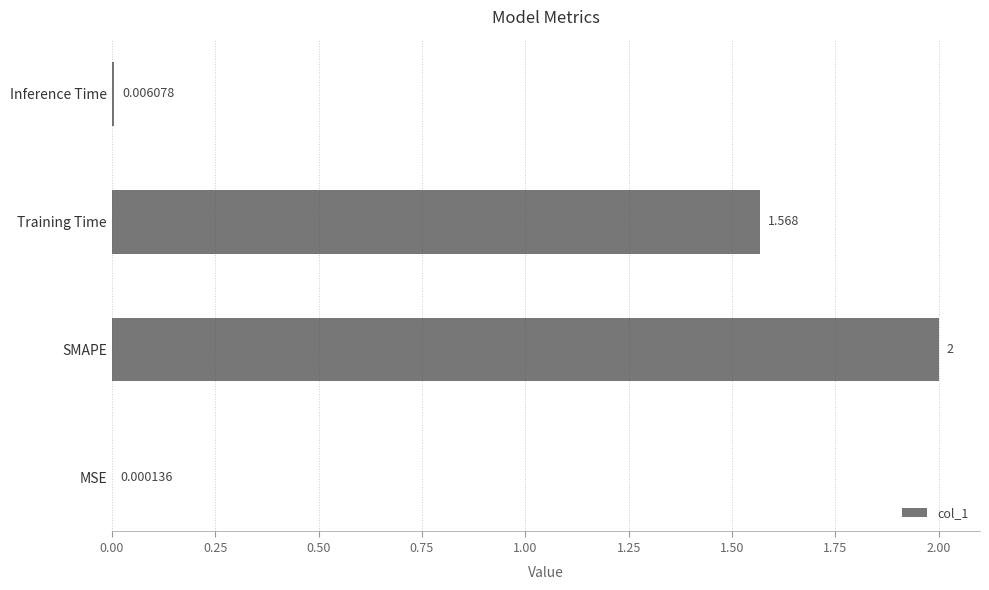

Between SMAPE and MSE, which is larger?

SMAPE